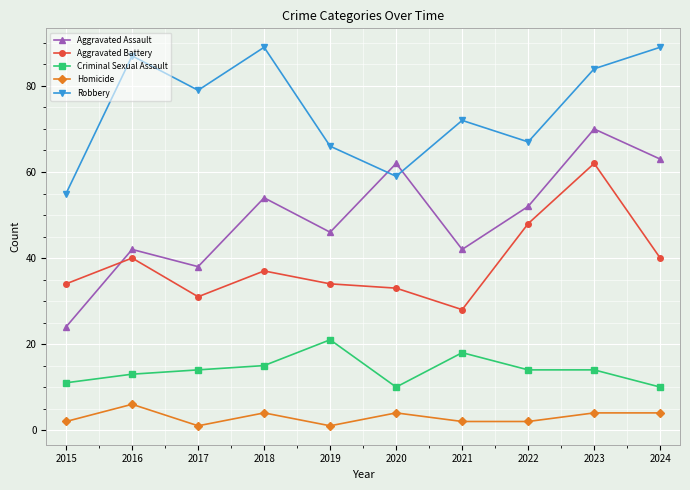

List the series in order of their peak value, highest first.

Robbery, Aggravated Assault, Aggravated Battery, Criminal Sexual Assault, Homicide